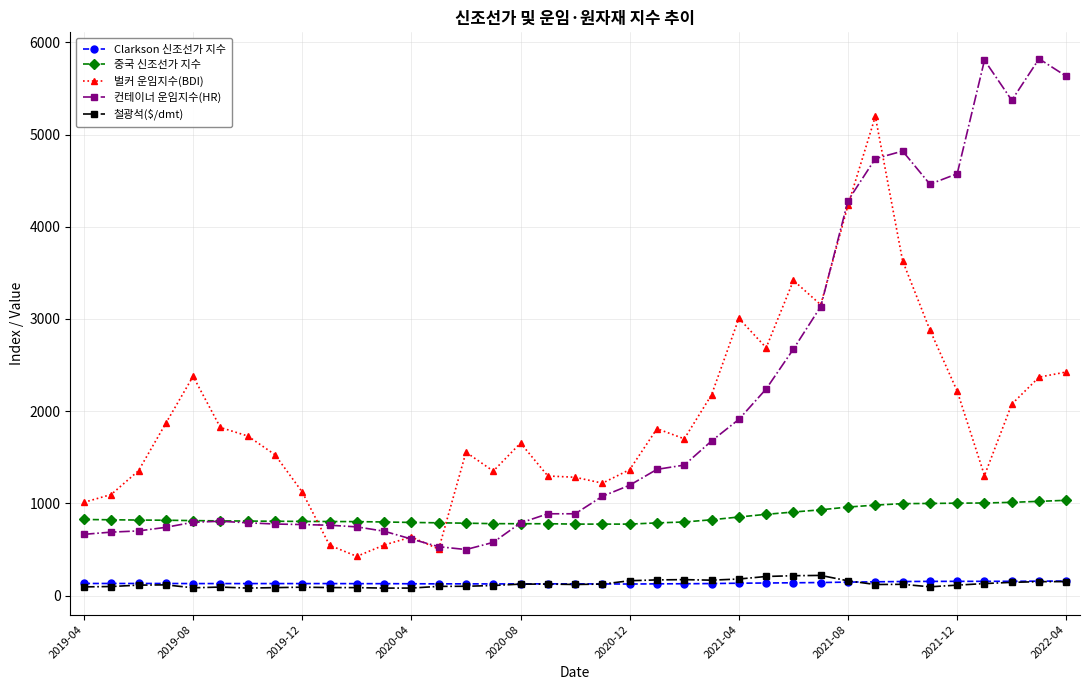

True or false: Clarkson 신조선가 지수 and 중국 신조선가 지수 intersect in this chart.

False